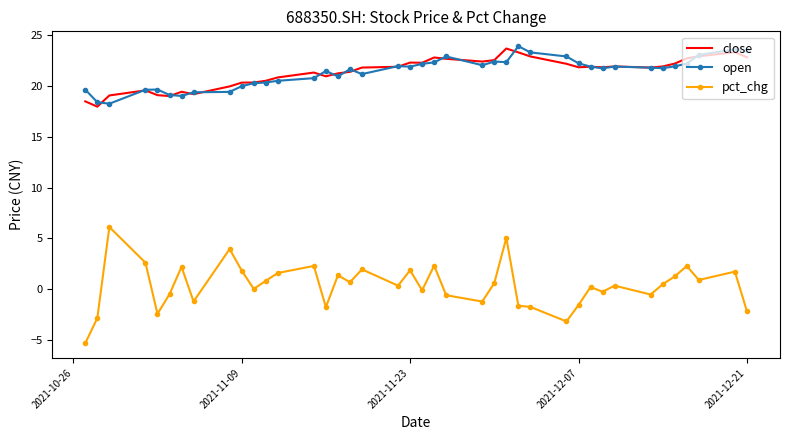

Which series has the widest spread of values?

pct_chg